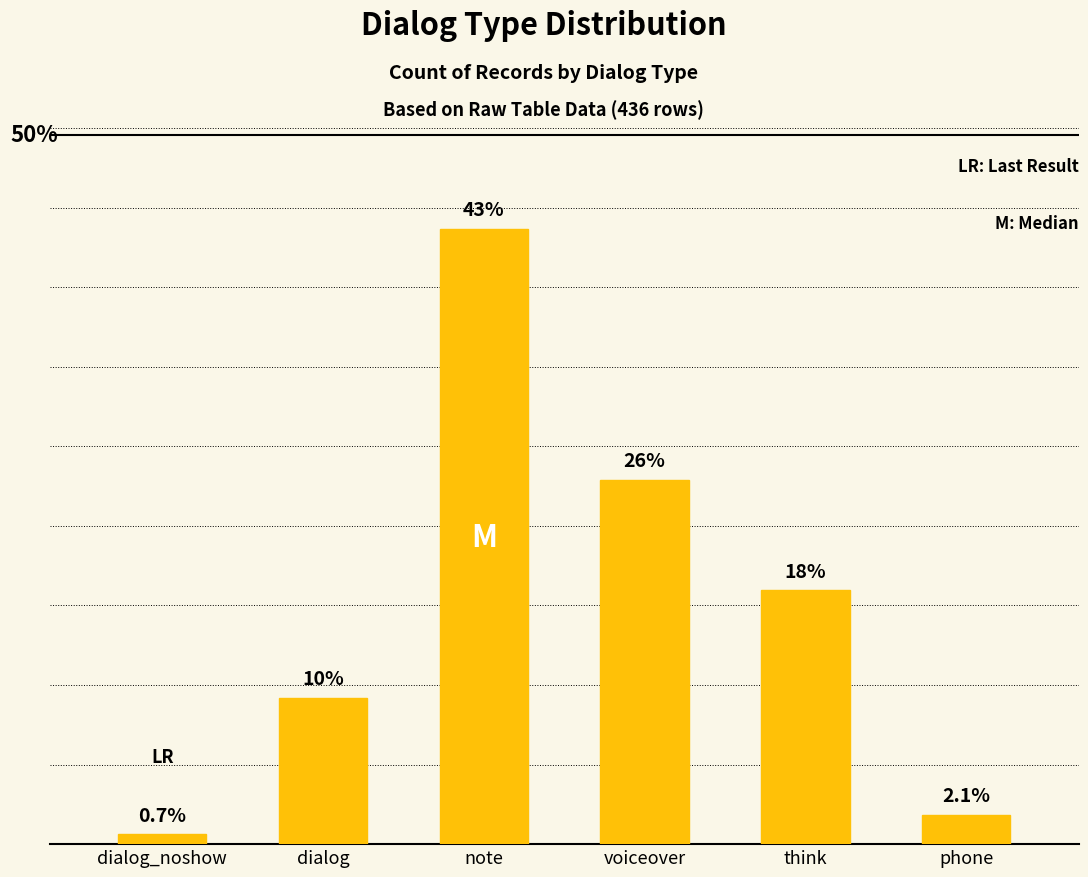

Are the bars horizontal?

No